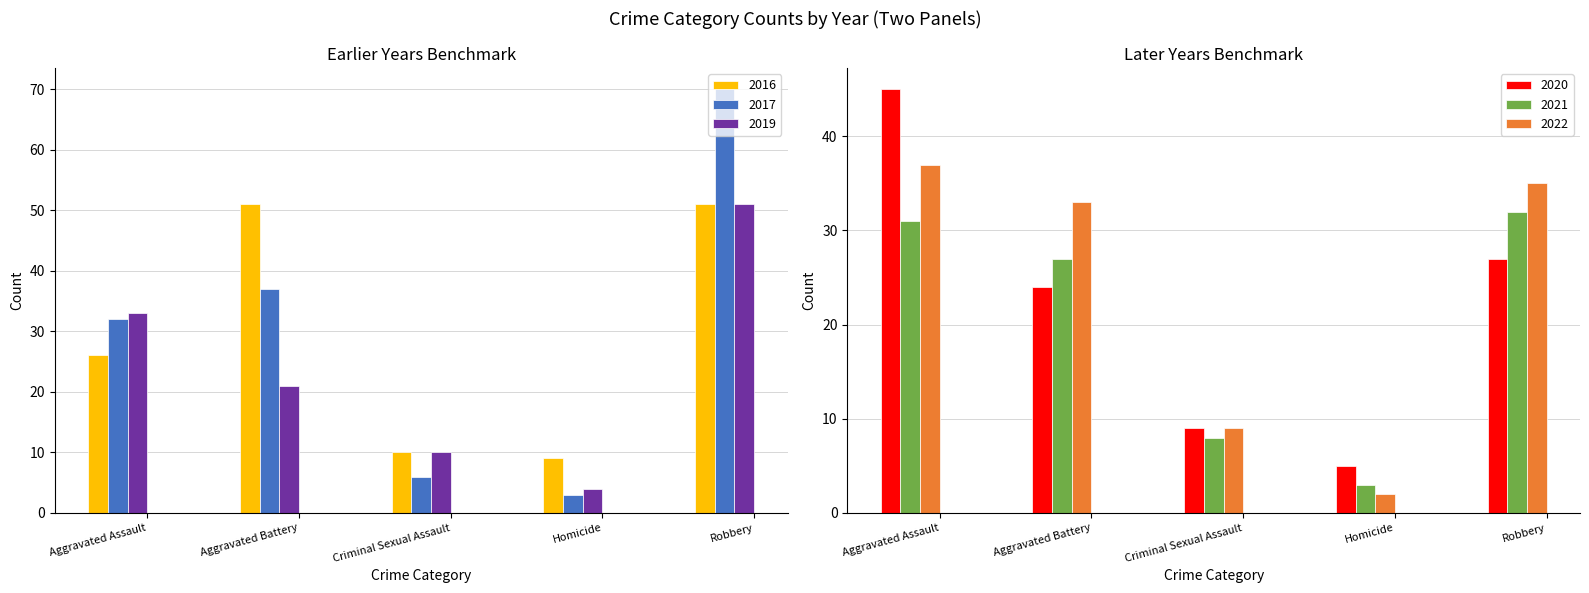

What is the difference between the maximum and second lowest values in the 2020 series?

36